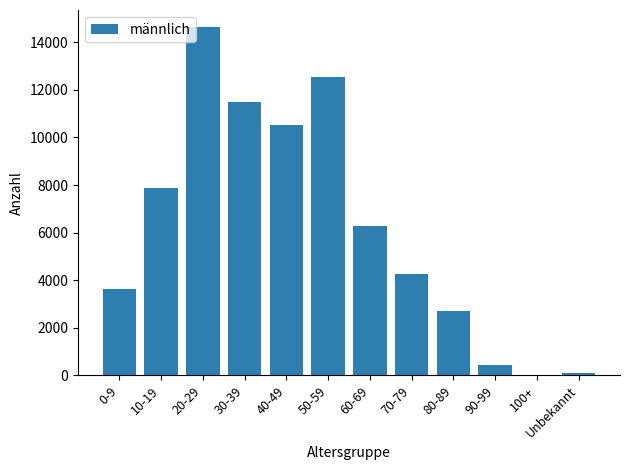

Are the bars horizontal?

No